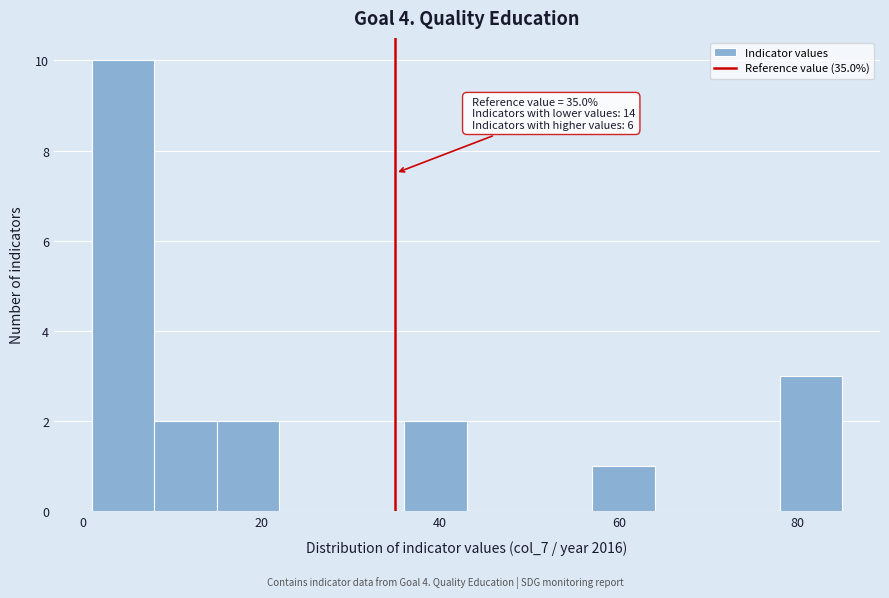

Around what value on the x-axis is the tallest bar? Give the approximate position of its centre, as read against the axis.

4